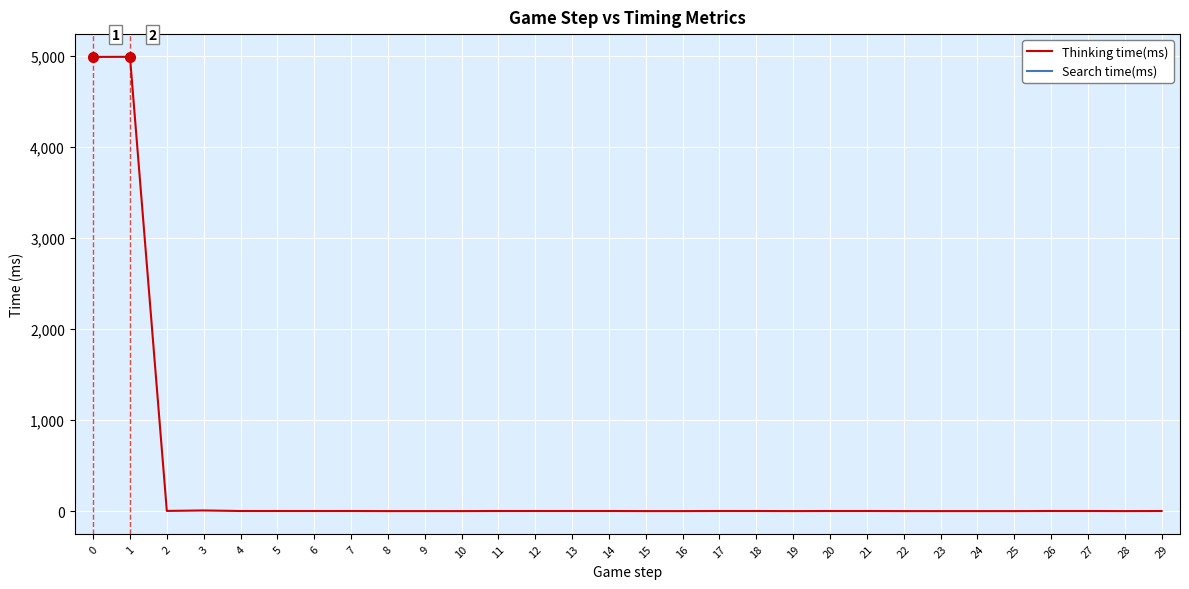

Between 3 and 16, which is larger?

3